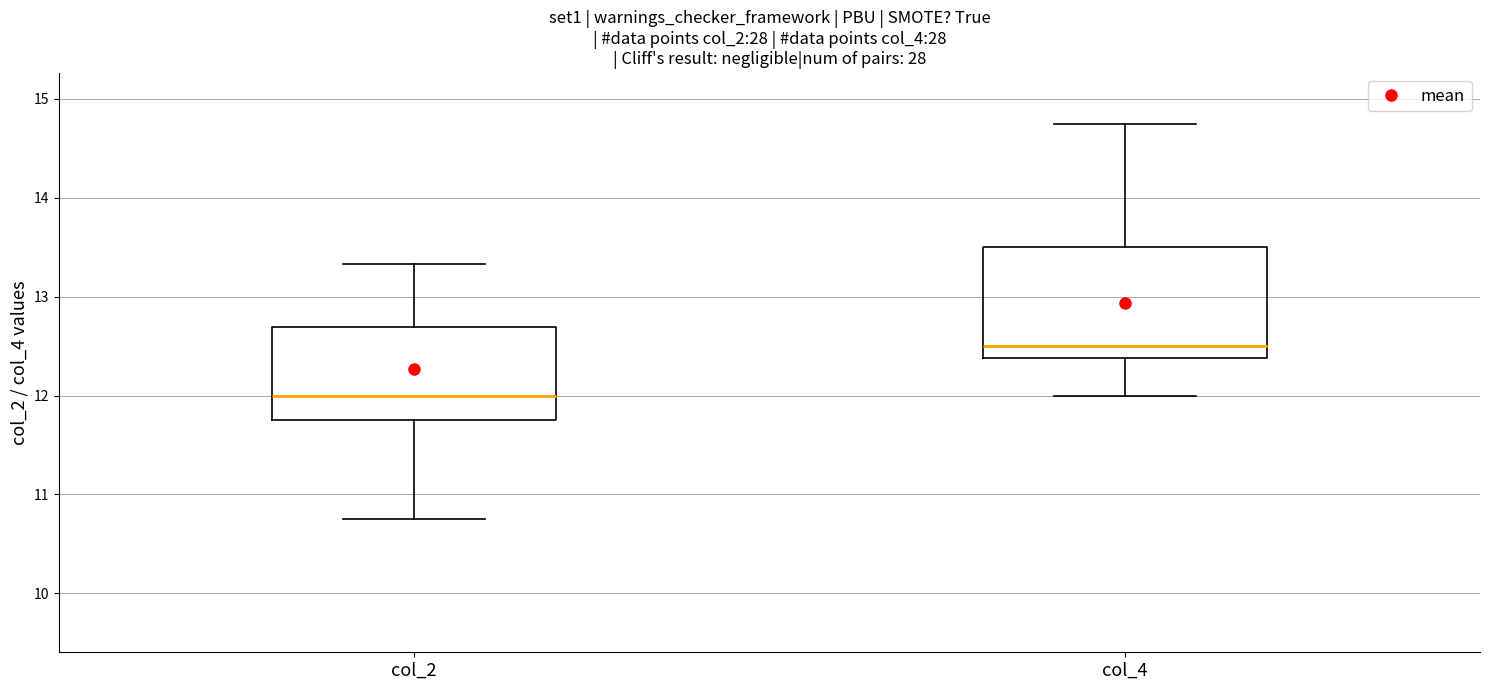

Reading left to right, read every box against the y-axis: the position of its median line, the range the box covers, and the ends of its whiskers. The values are not printed on the chart, so give them approximately, as read against the axis.

col_2: median 12.0, box 11.8 to 12.7, whiskers 10.8 to 13.3
col_4: median 12.5, box 12.4 to 13.5, whiskers 12.0 to 14.8